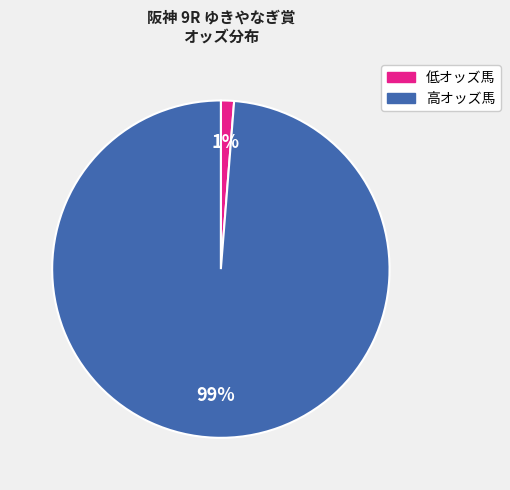

Do 低オッズ馬 and 高オッズ馬 together represent more than half of the pie?

Yes